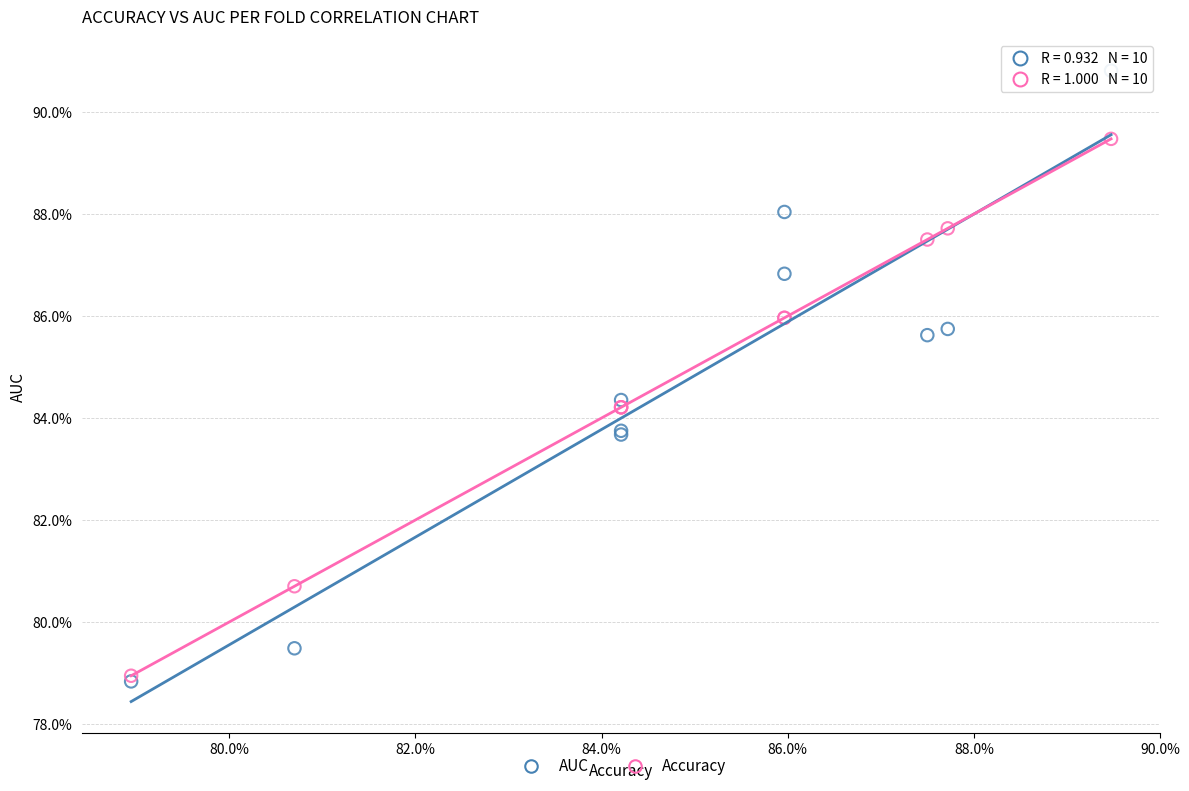

Which series contains the lowest Y value?

AUC